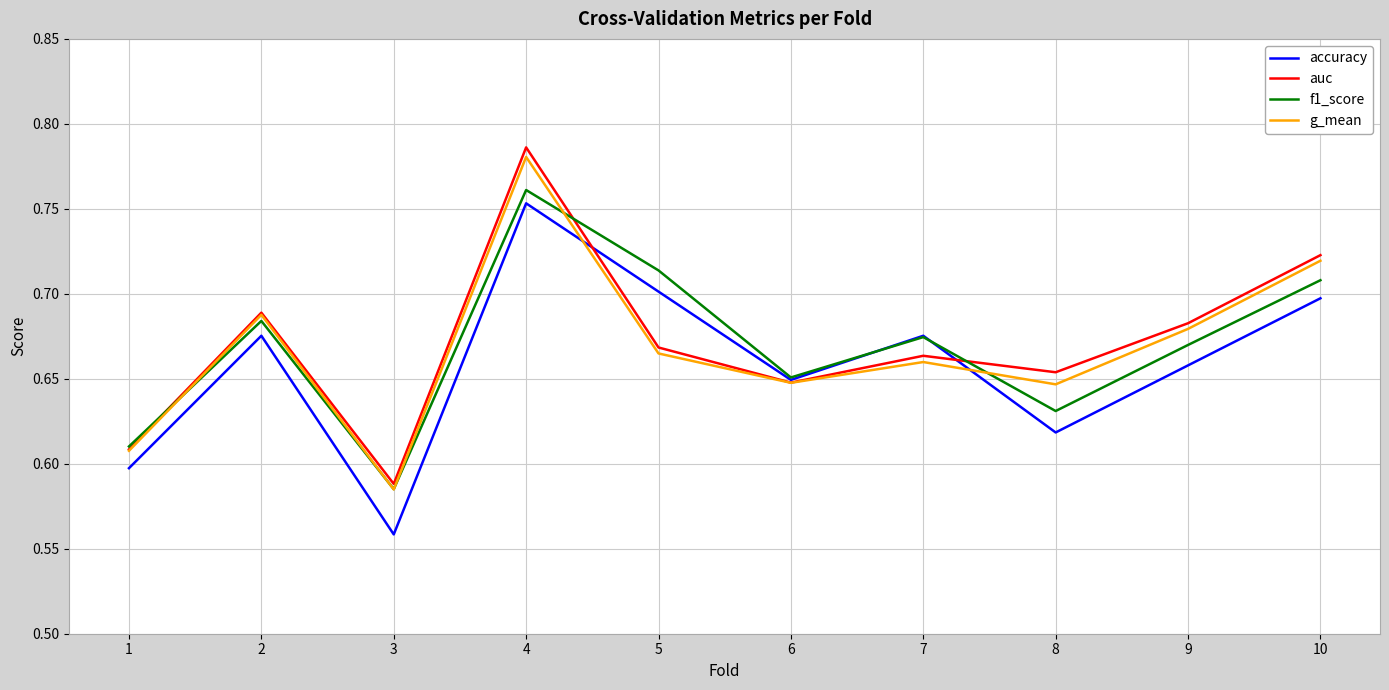

At which label is f1_score closest to 0?

3